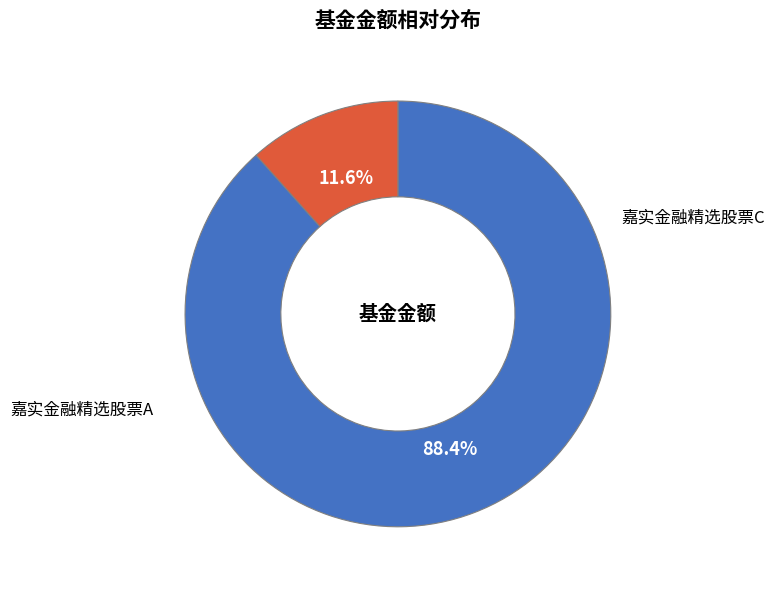

What percentage is the 嘉实金融精选股票C slice, to the nearest percent?

12%